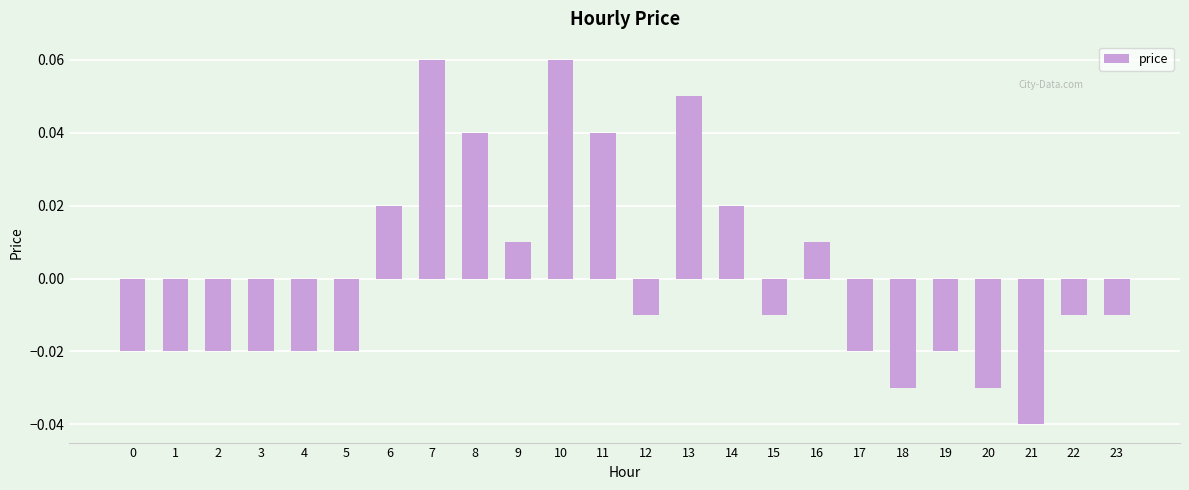

At which label does the data first exceed 0?

6